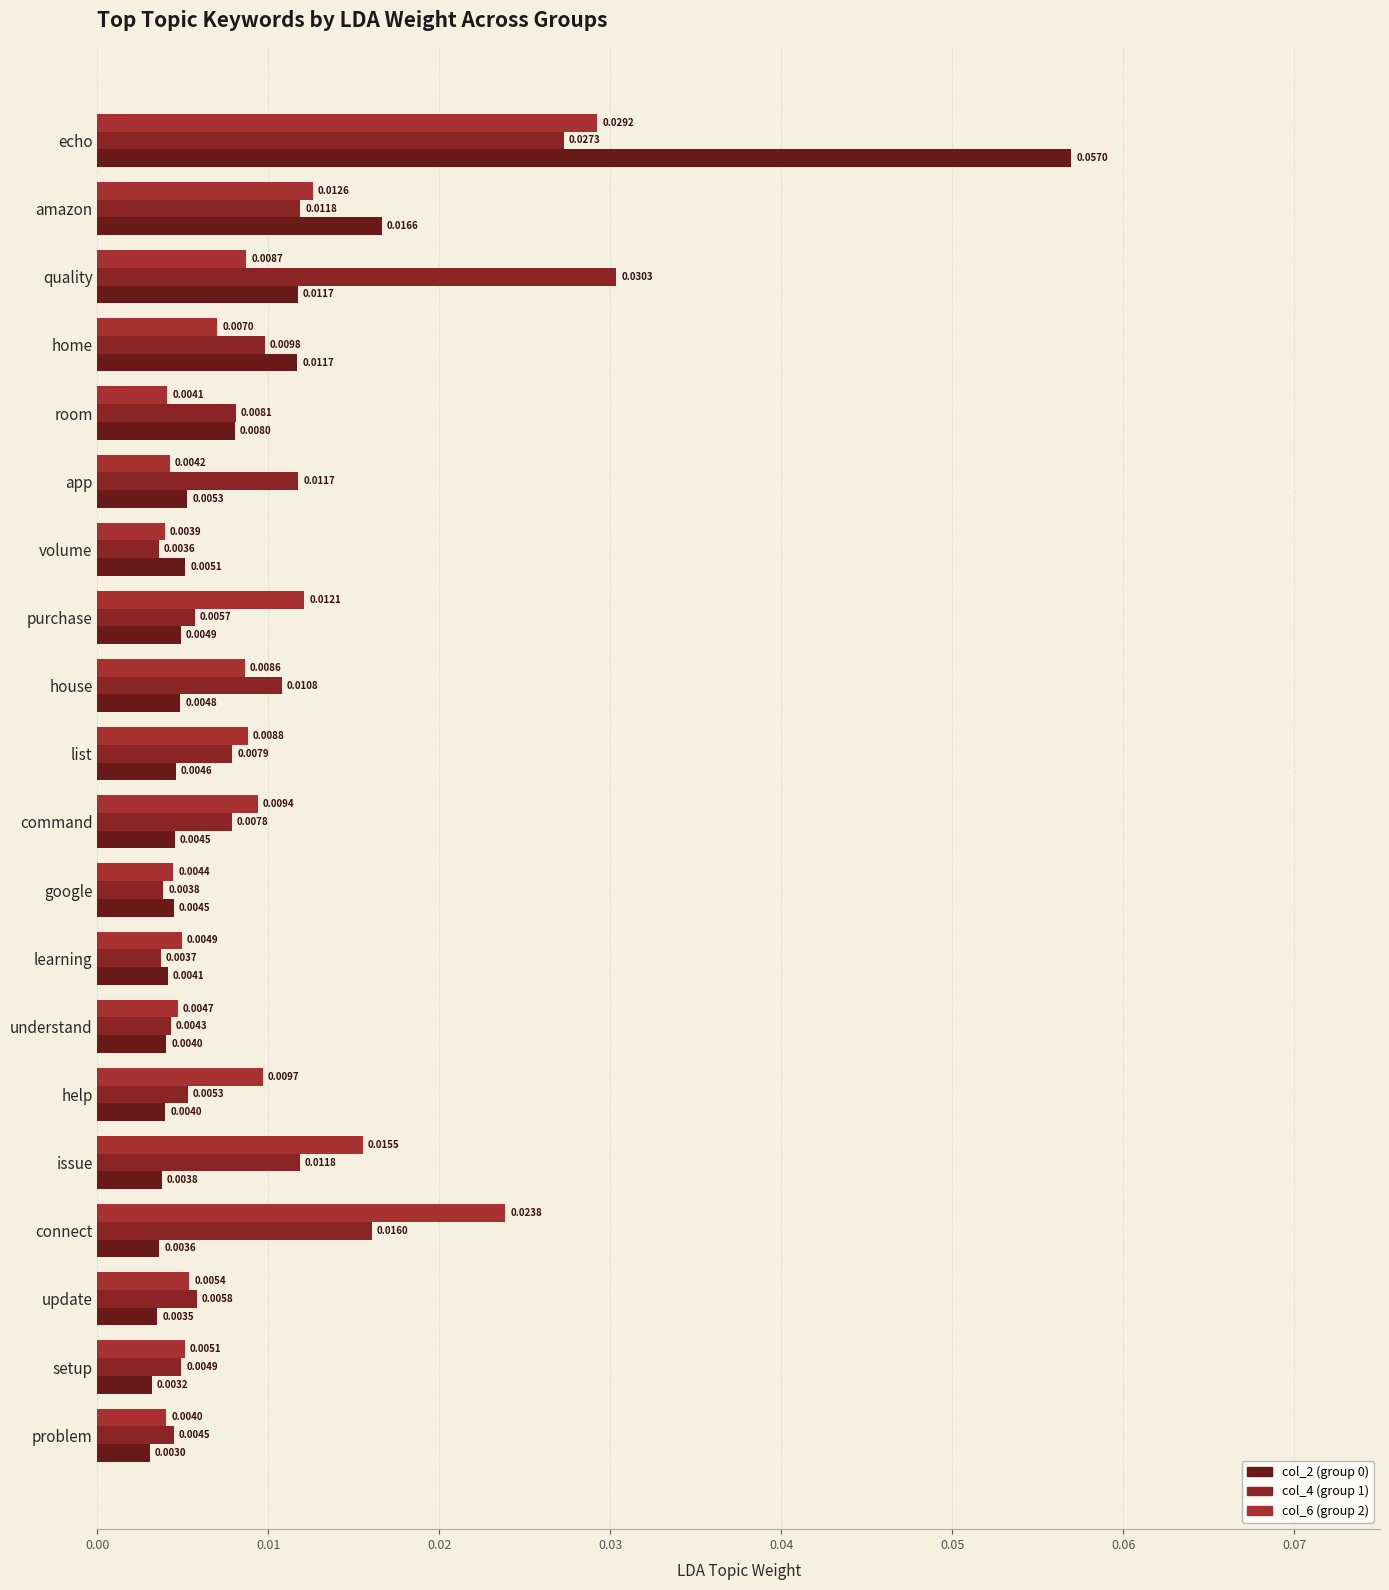

Count the number of categories in the chart.

20